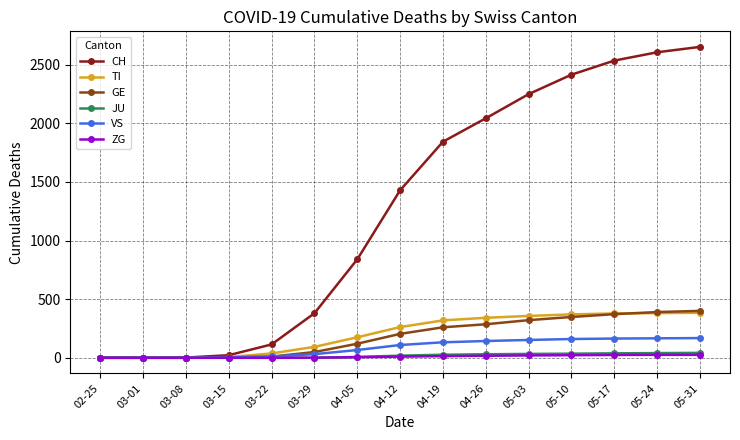

What are all the series names shown in the legend?

CH, TI, GE, JU, VS, ZG